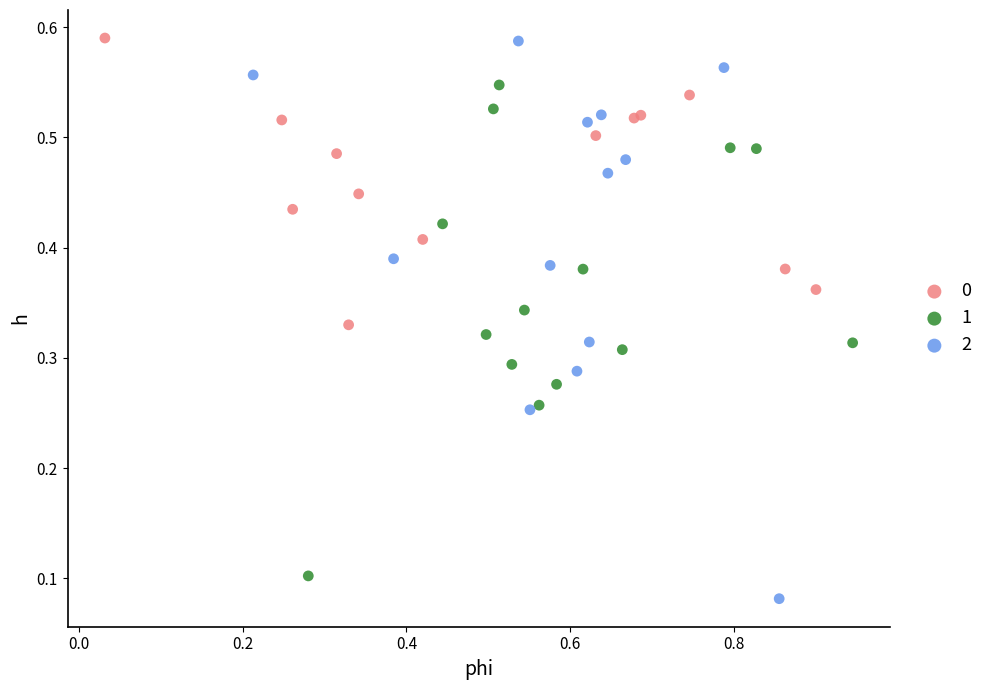

Which series contains the lowest Y value?

2